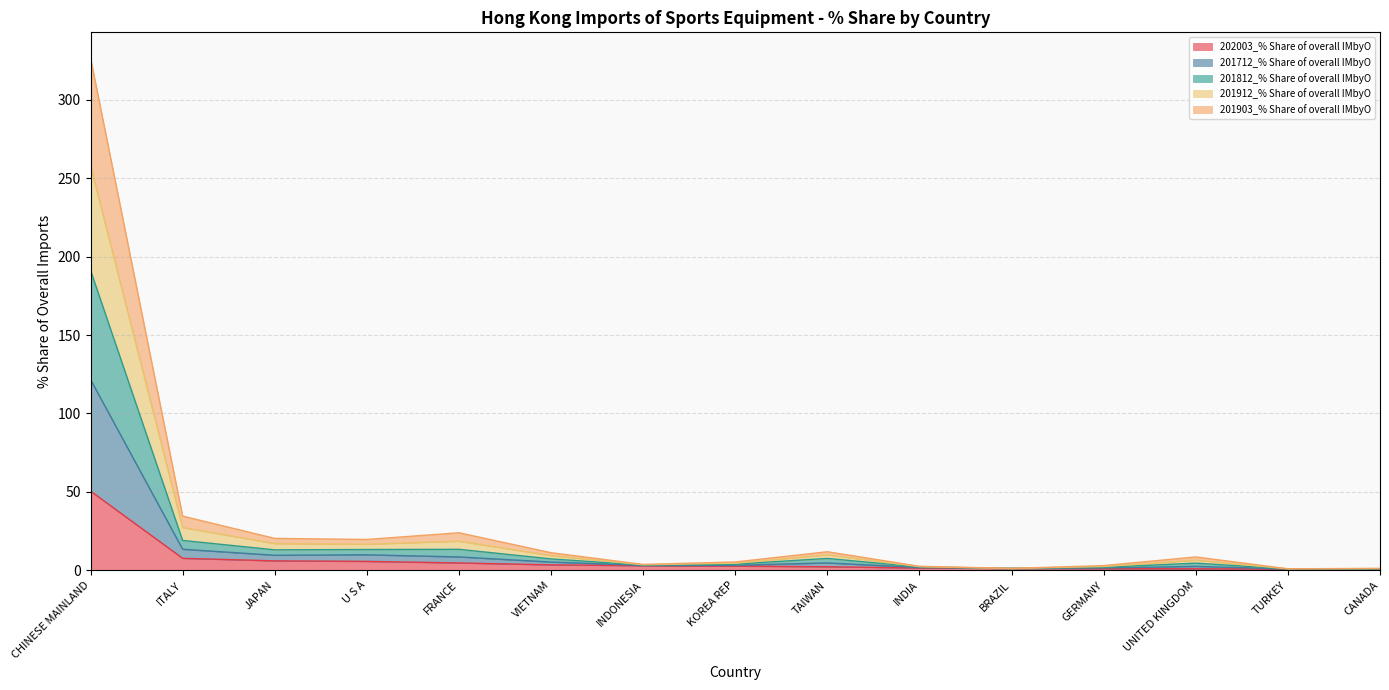

The 202003_% Share of overall IMbyO series shows 7.6 at ITALY. True or false?

True